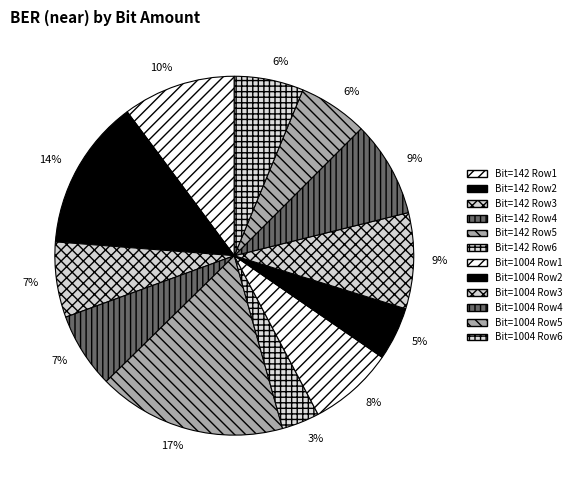

How many slices are in this pie chart?

12